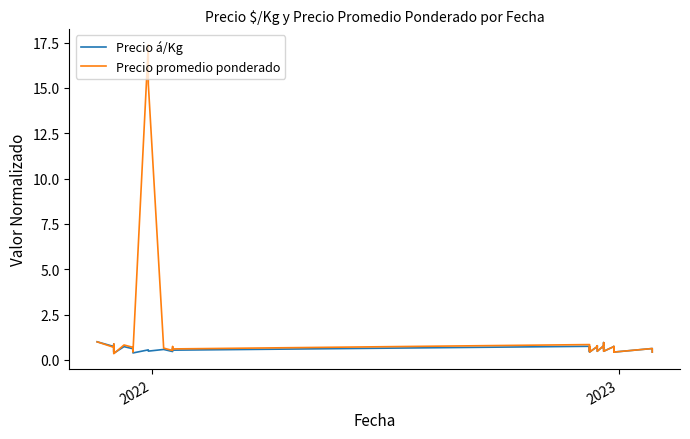

Reading right to left, list all the values displayed in this chart.

Precio á/Kg: 0.4	0.6	0.4	0.6	0.7	0.4	0.6	0.7	0.5	0.7	0.6	1.0	0.8	0.5	0.7	0.7	0.8	0.7	0.4	0.6	0.7	0.5	0.6	0.8	0.5	0.7	0.5	0.6	0.5	0.6	0.4	0.5	0.6	0.7	0.4	0.7	0.5	0.9	0.7	1.0
Precio promedio ponderado: 0.4	0.6	0.4	0.6	0.7	0.4	0.6	0.7	0.5	0.7	0.6	1.0	0.8	0.5	0.7	0.7	0.8	0.7	0.4	0.6	0.7	0.5	0.7	0.8	0.6	0.7	0.5	0.7	15.2	17.4	0.4	0.6	0.7	0.8	0.3	0.7	0.4	0.9	0.7	1.0